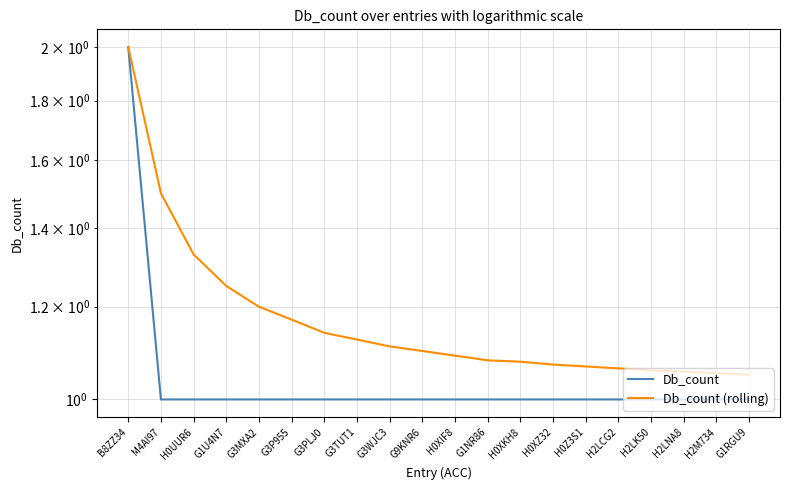

What is the difference between the maximum and minimum values in the Db_count (rolling) series?

0.9